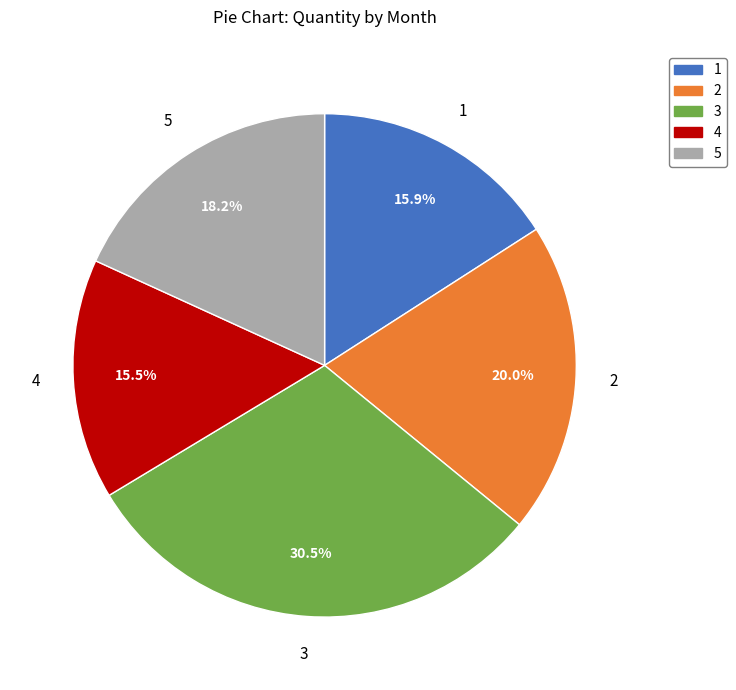

Does any single category account for the majority?

No